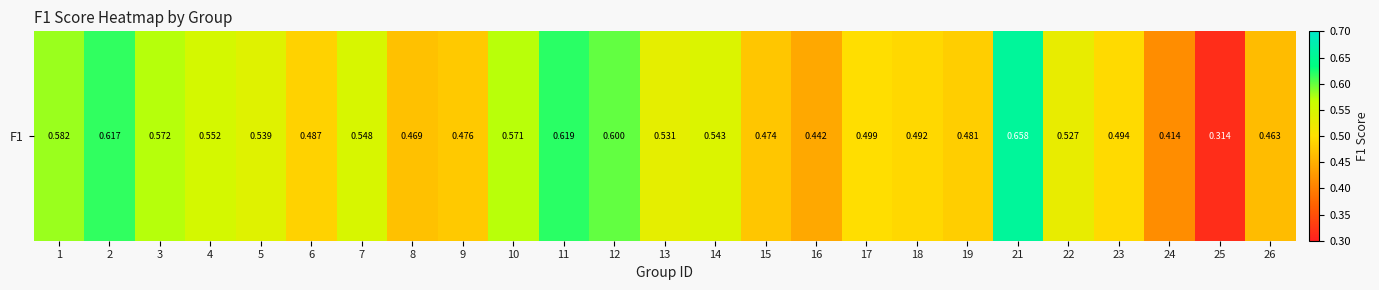

What is the difference between the values at 7 and 19?

0.1